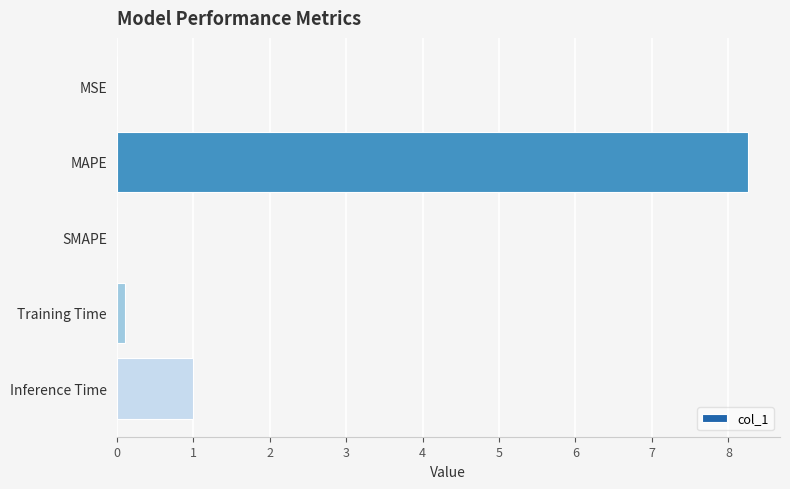

What is the maximum value shown in the chart?

8.3